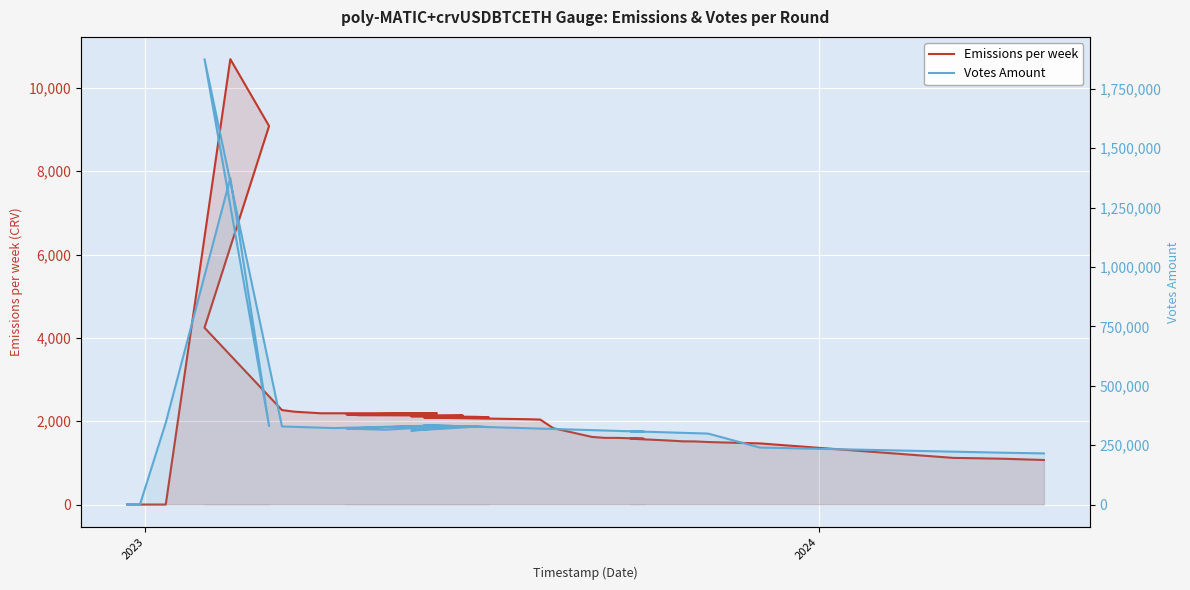

True or false: Emissions per week and Votes Amount intersect in this chart.

False